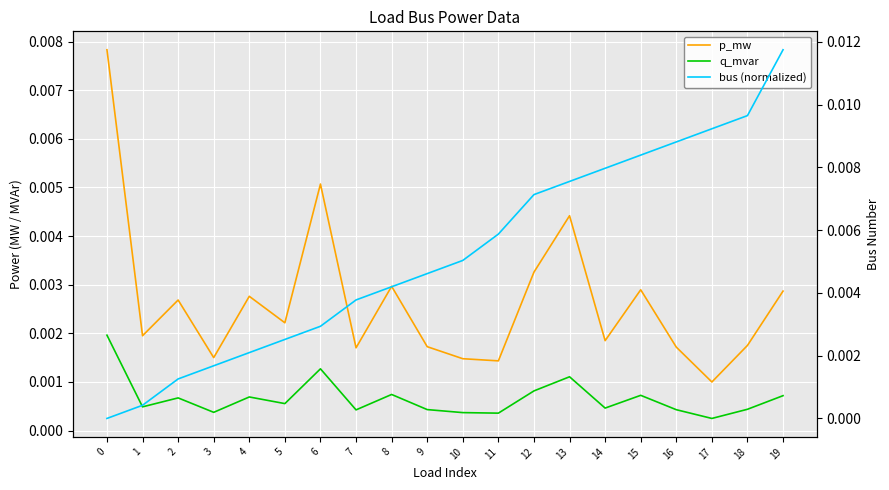

True or false: bus (normalized) has more than 0 interior local peaks.

False